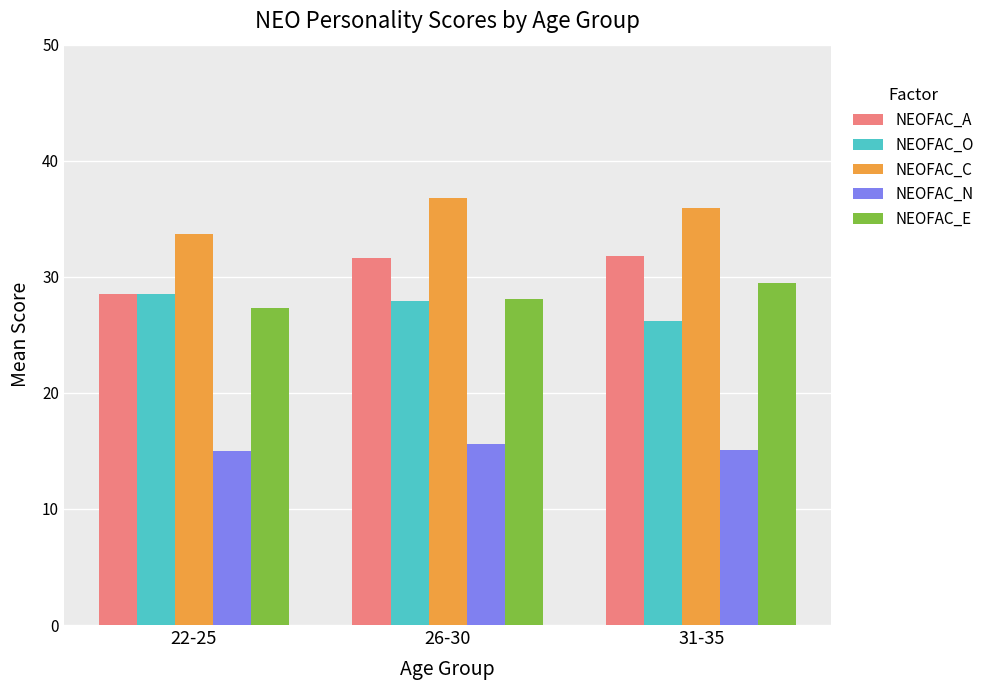

How many data points in NEOFAC_O are above 27?

2